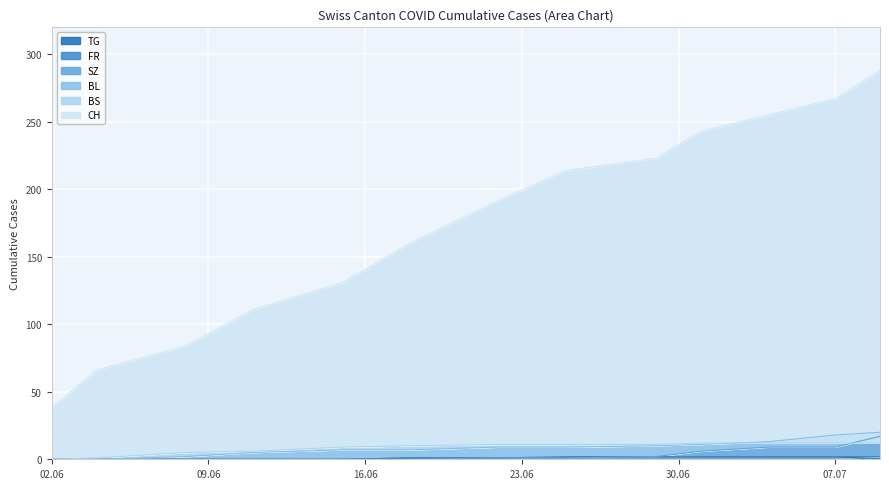

What position from the right is 2020-06-04?

12